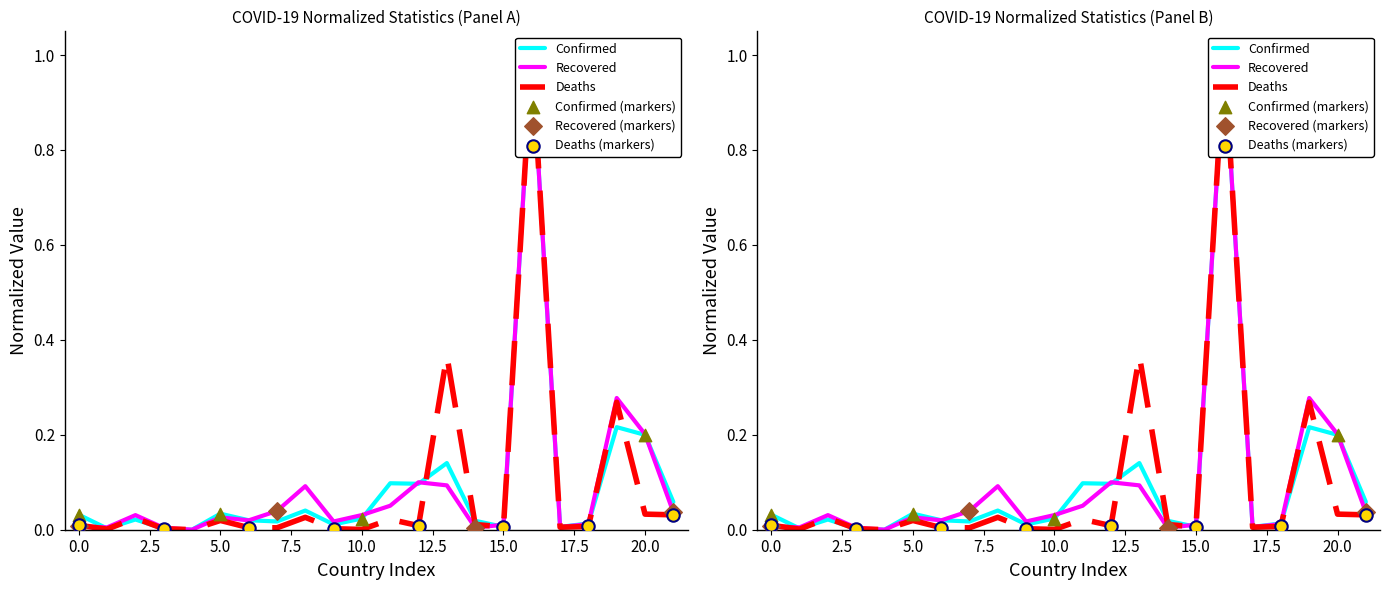

At how many categories does at least one series exceed 0?

22